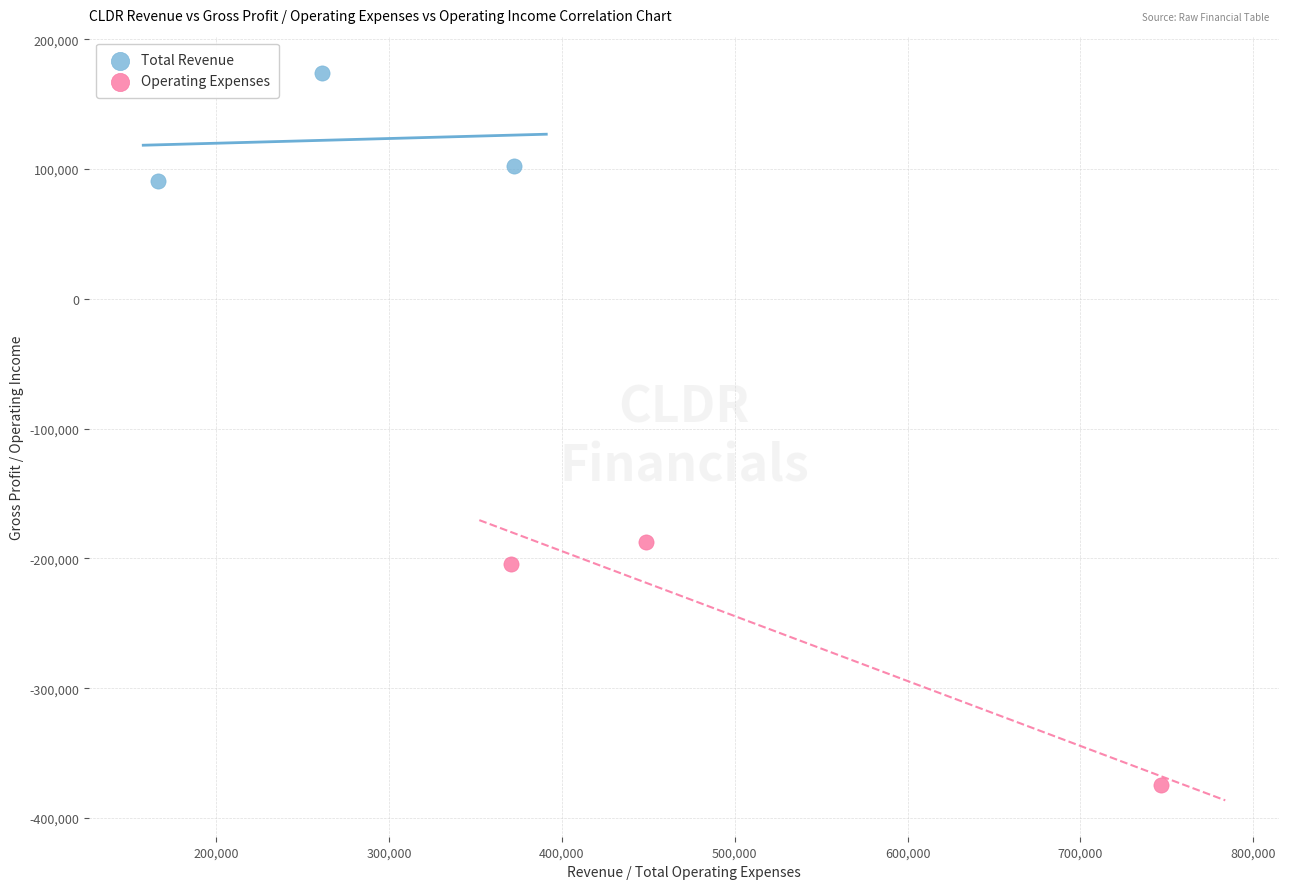

Which series has the widest spread of Y values?

Operating Expenses